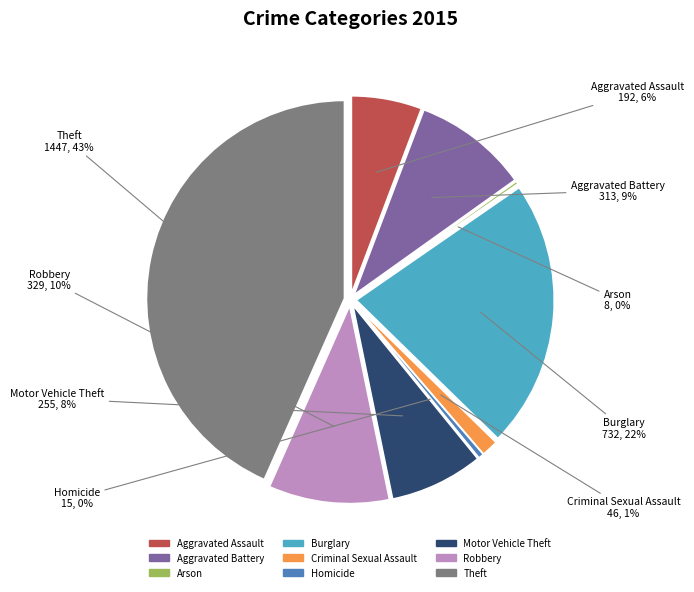

What is the smallest slice in the pie chart?

Arson